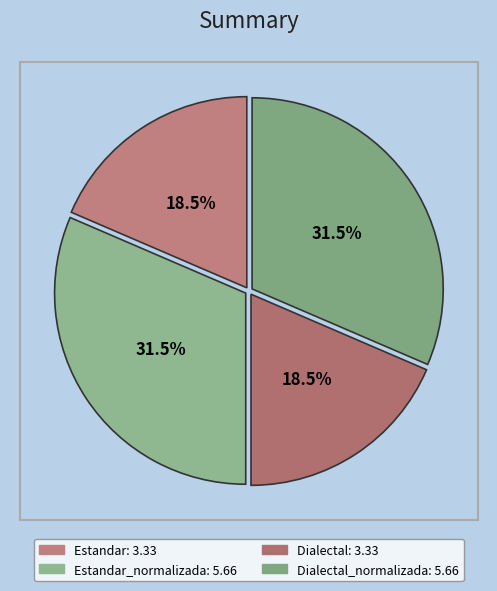

Count the number of slices in the pie.

4